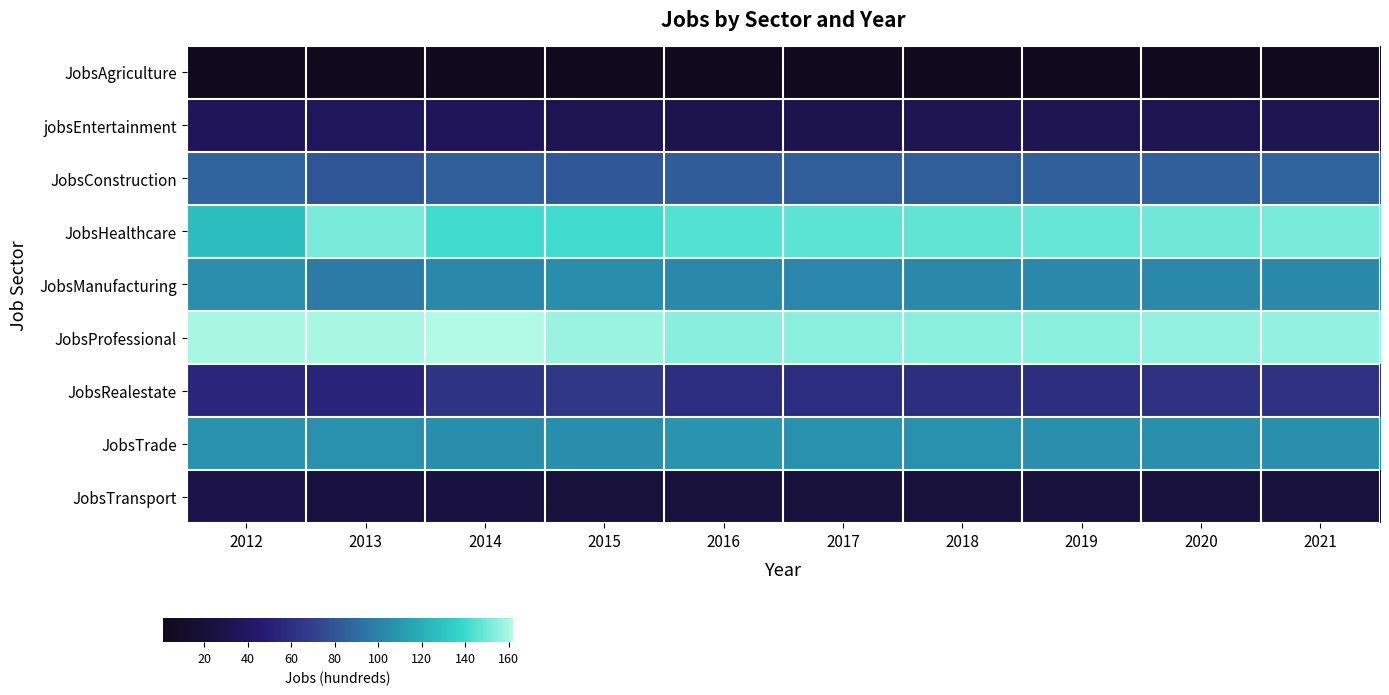

Reading left to right, what are all the values shown in this chart?

JobsAgriculture: 2012=1	2013=1	2014=1	2015=1	2016=1	2017=1	2018=1	2019=1	2020=1	2021=1
jobsEntertainment: 2012=36	2013=37	2014=36	2015=32	2016=31	2017=31	2018=32	2019=32	2020=32	2021=32
JobsConstruction: 2012=87	2013=80	2014=84	2015=81	2016=83	2017=84	2018=84	2019=85	2020=85	2021=86
JobsHealthcare: 2012=127	2013=151	2014=141	2015=141	2016=145	2017=146	2018=147	2019=148	2020=150	2021=151
JobsManufacturing: 2012=106	2013=97	2014=103	2015=105	2016=103	2017=102	2018=103	2019=103	2020=103	2021=103
JobsProfessional: 2012=160	2013=160	2014=162	2015=157	2016=154	2017=155	2018=155	2019=155	2020=156	2021=156
JobsRealestate: 2012=55	2013=53	2014=63	2015=65	2016=59	2017=59	2018=60	2019=60	2020=61	2021=62
JobsTrade: 2012=107	2013=107	2014=105	2015=105	2016=108	2017=107	2018=107	2019=106	2020=106	2021=106
JobsTransport: 2012=29	2013=24	2014=24	2015=22	2016=22	2017=22	2018=22	2019=23	2020=23	2021=23